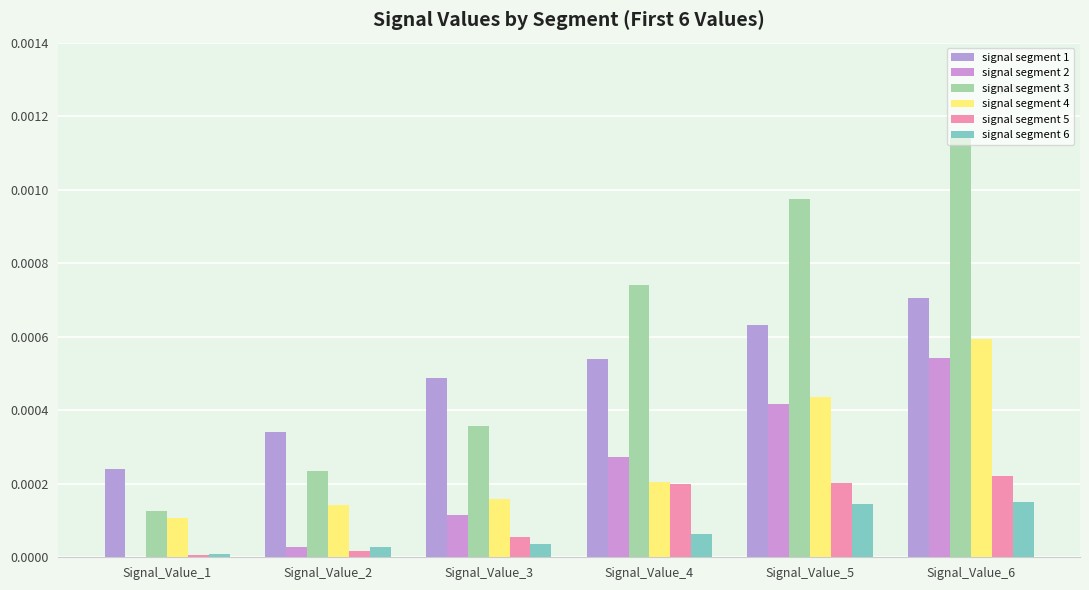

How many groups of bars are there?

6